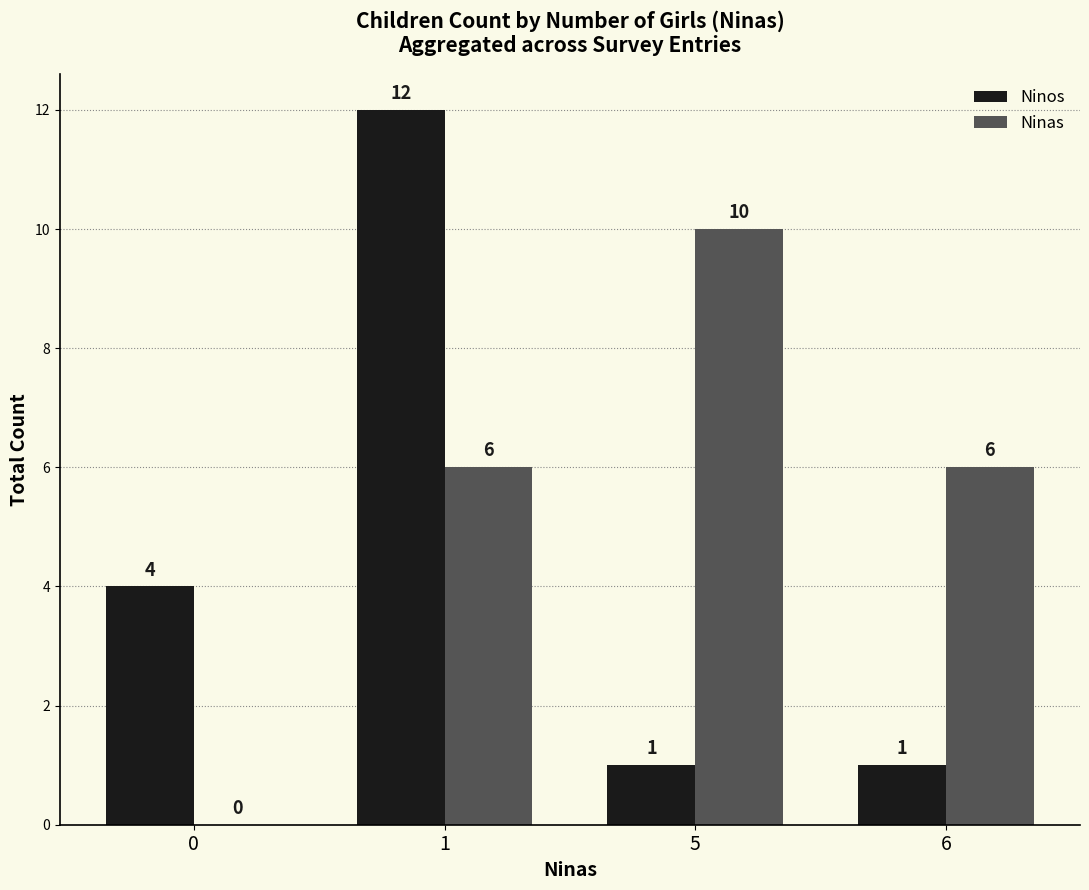

How many groups of bars are there?

4